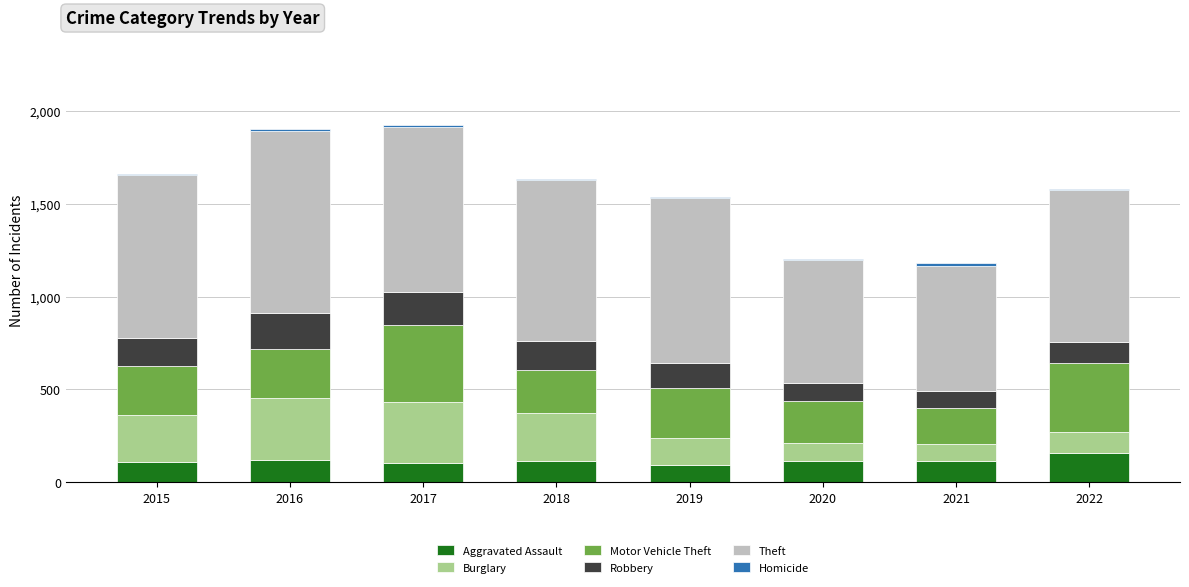

The value of Aggravated Assault at 2018 is 115. True or false?

True